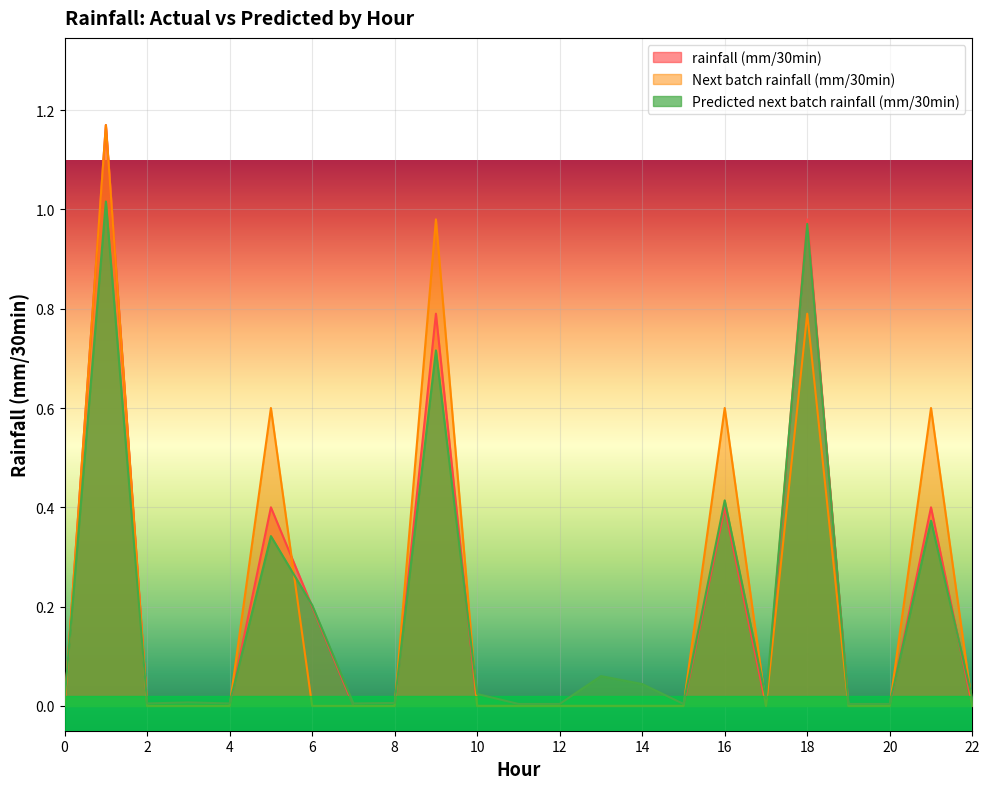

Count the number of data series in this chart.

3